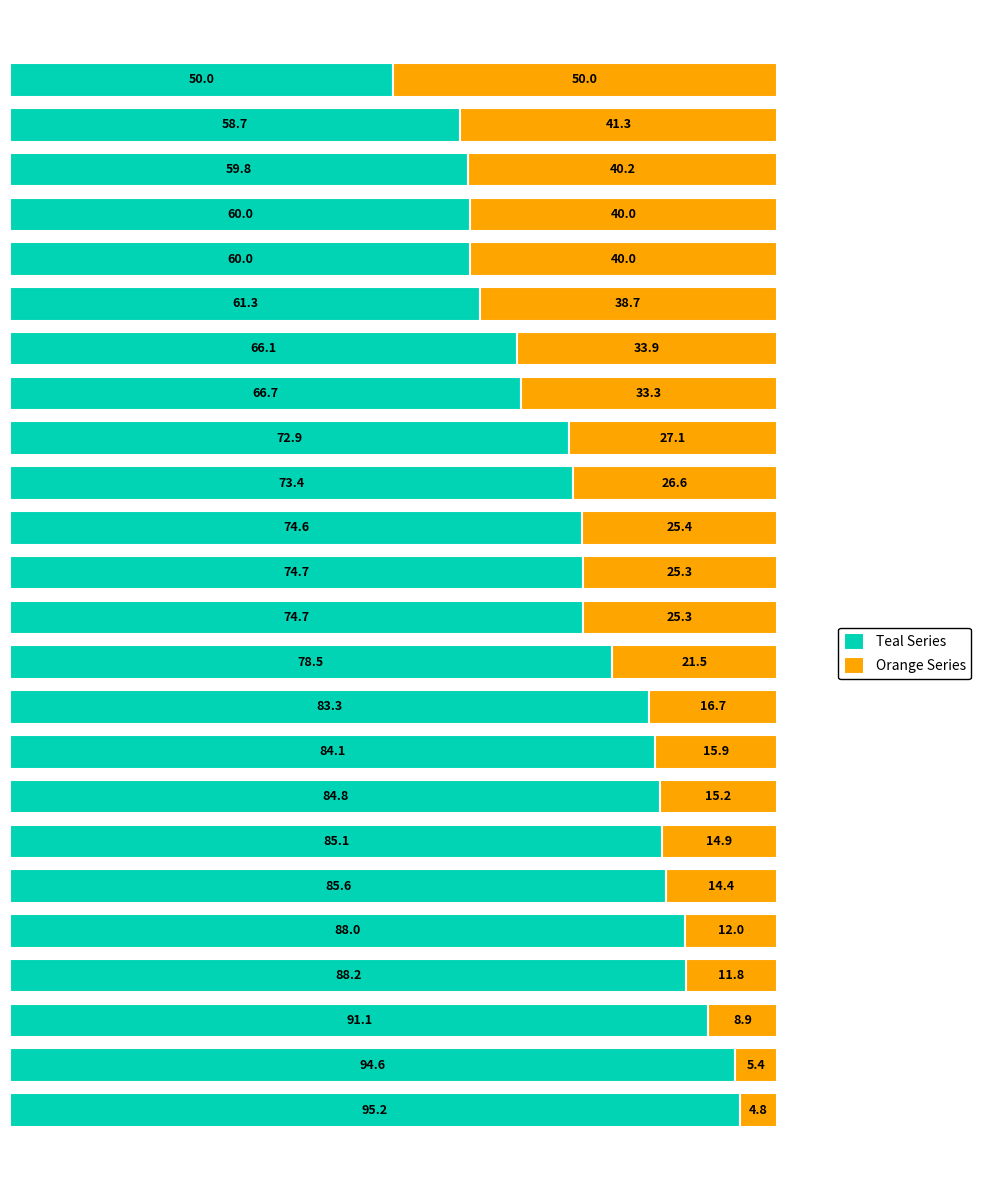

What is the difference between the maximum and minimum values in the Teal Series series?

45.2